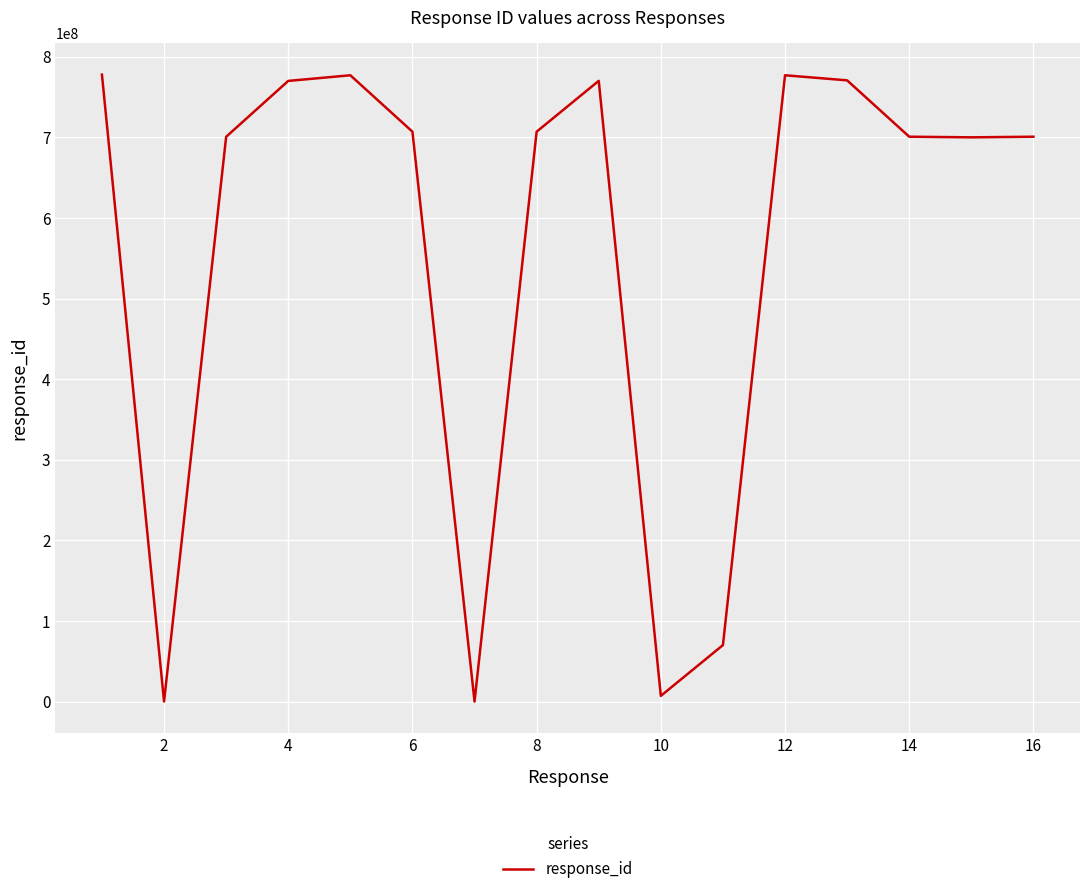

What is the greatest value displayed?

777777777